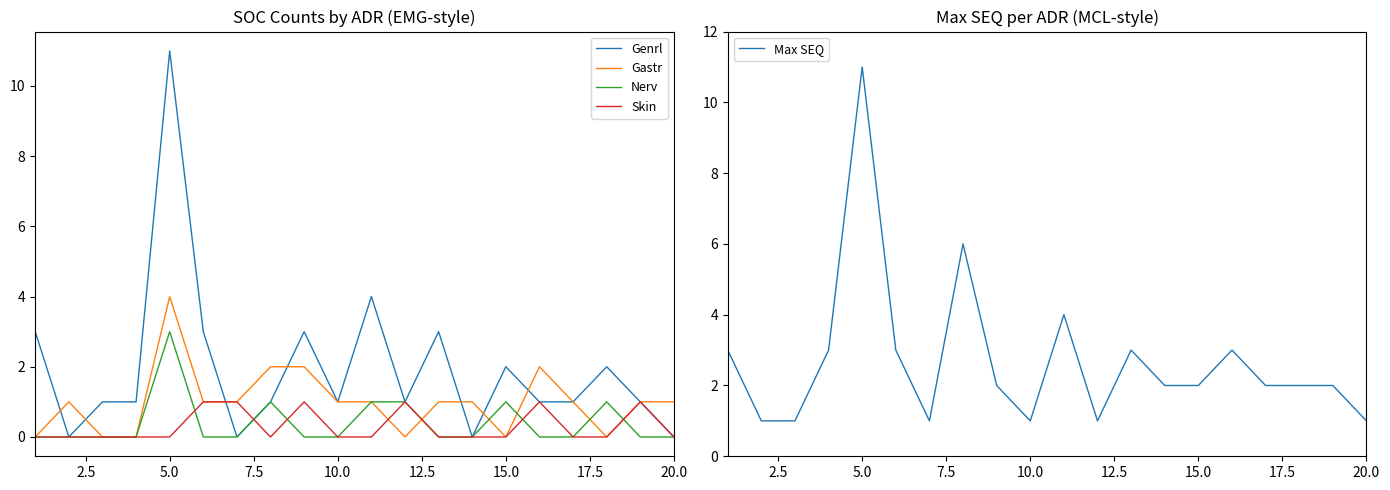

How many distinct data groups are displayed?

5